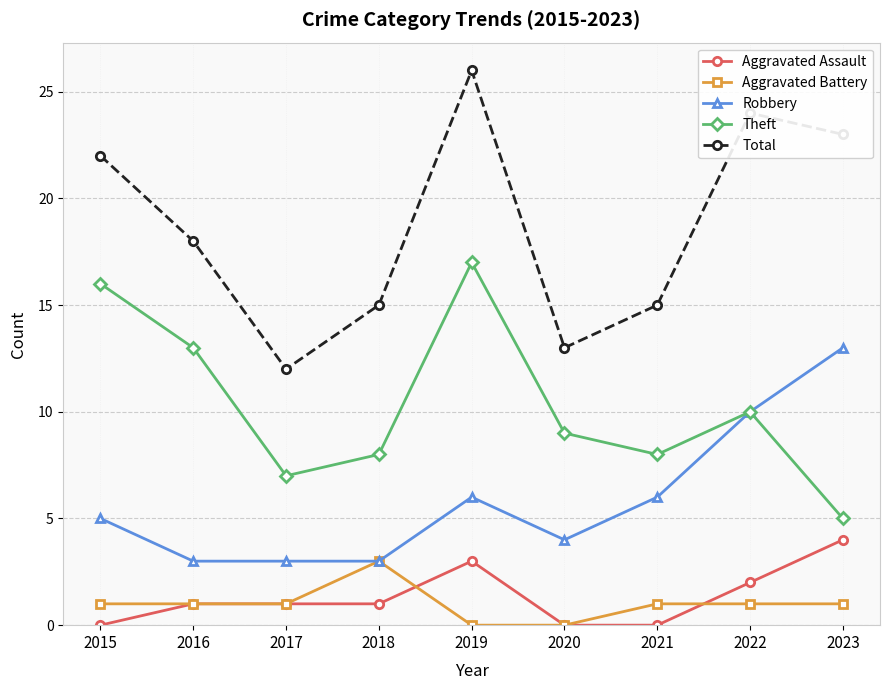

How many lines are shown in the chart?

5